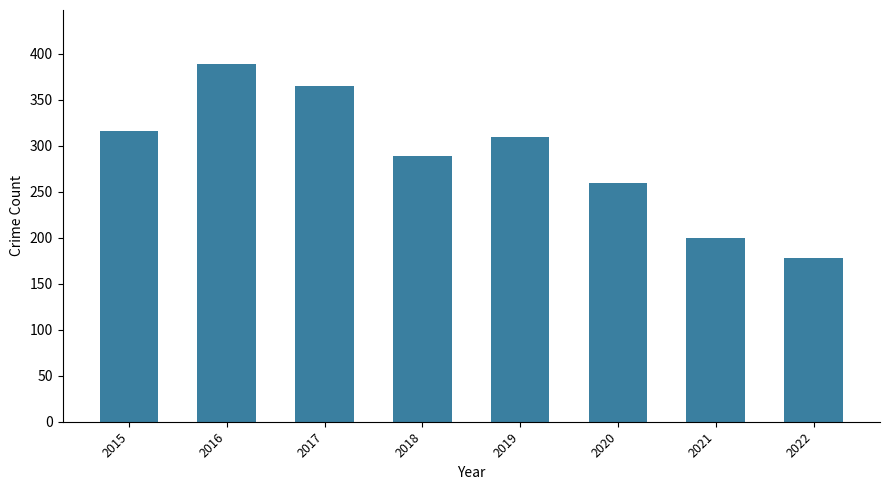

The value at 2022 is 299. True or false?

False